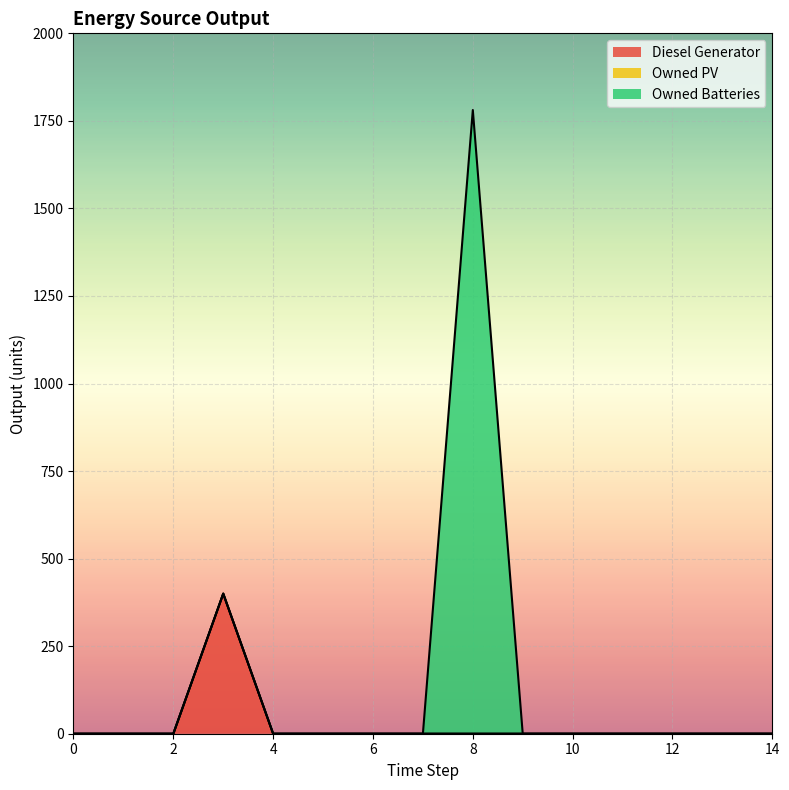

What is the spread (max minus min) of values at 8?

1781